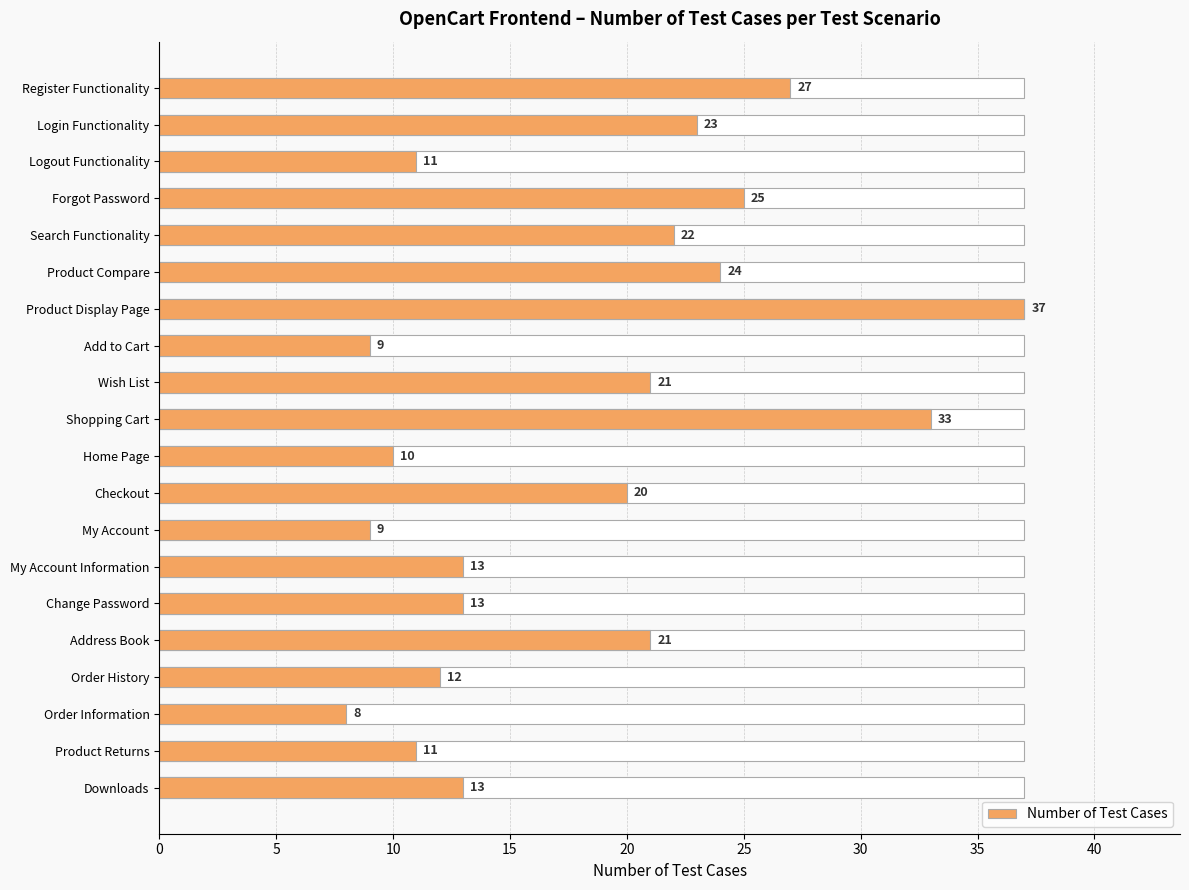

What is the sum of all values?

362